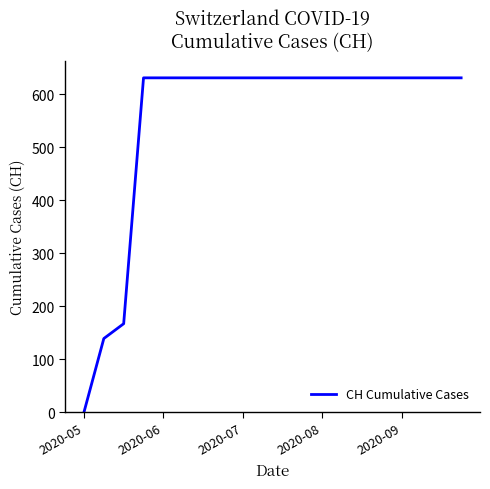

How many positive values are there?

19